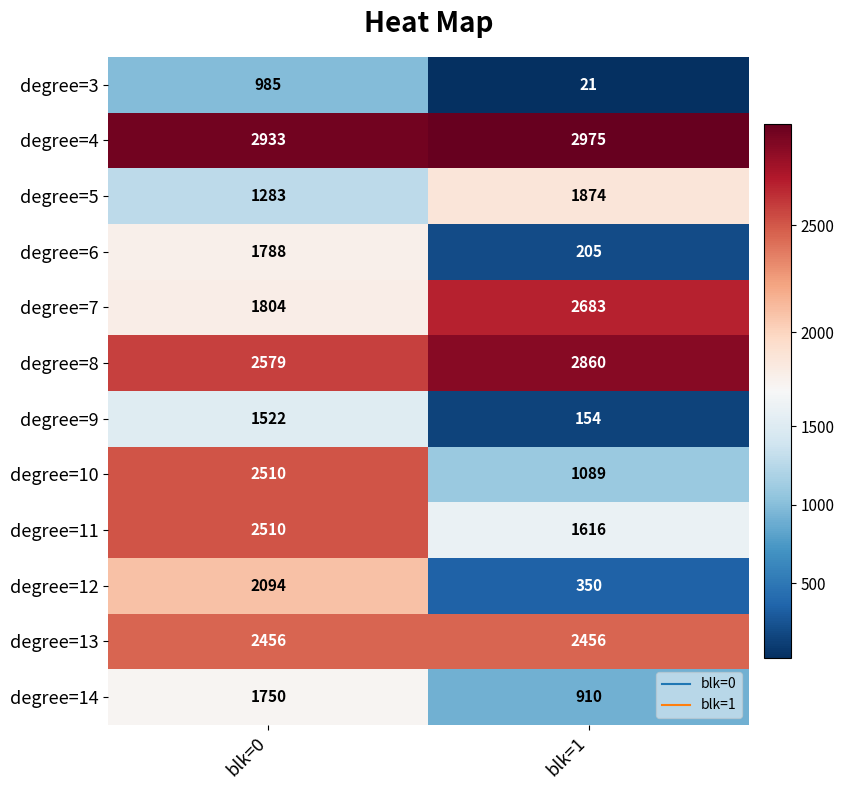

The value of degree=14 at blk=1 is 910. True or false?

True